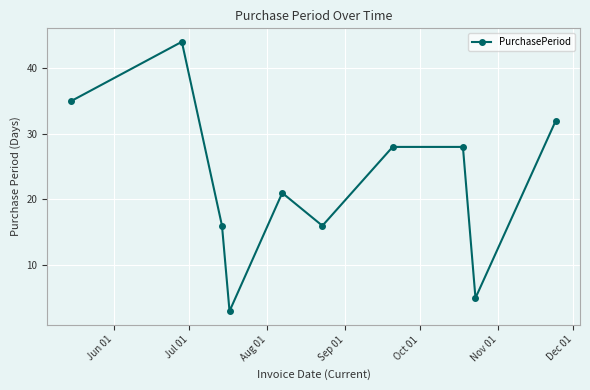

What is the value of the 1st point from the left?

35